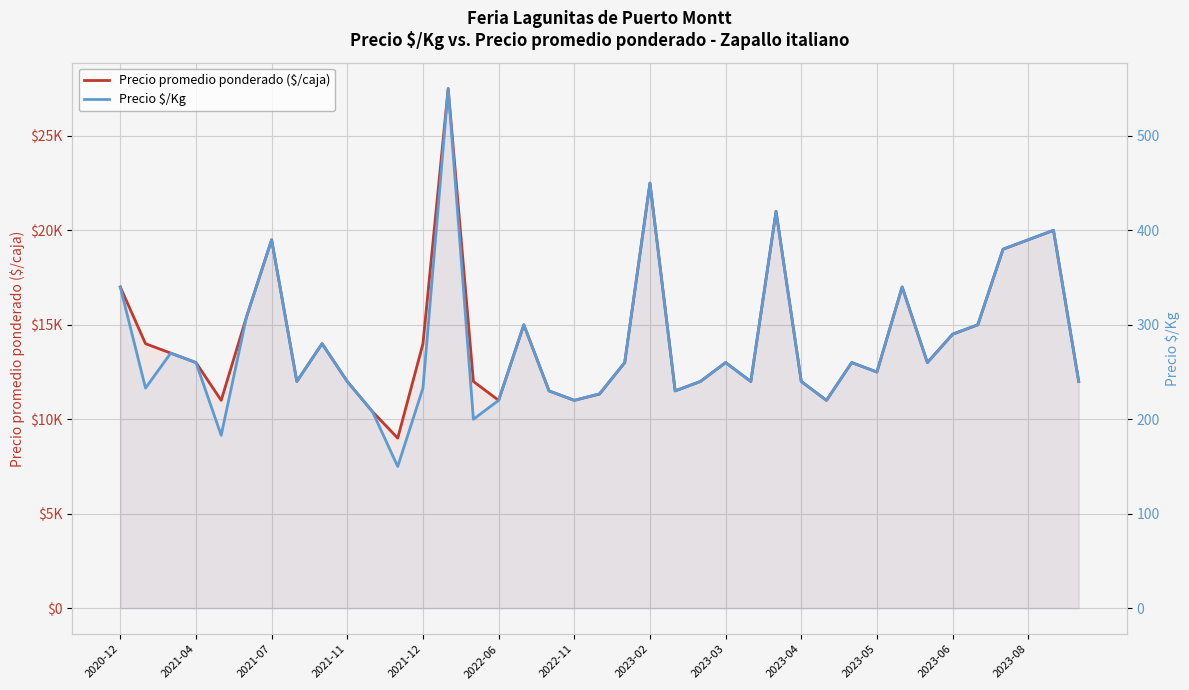

The Precio $/Kg series shows 259 at 26. True or false?

False